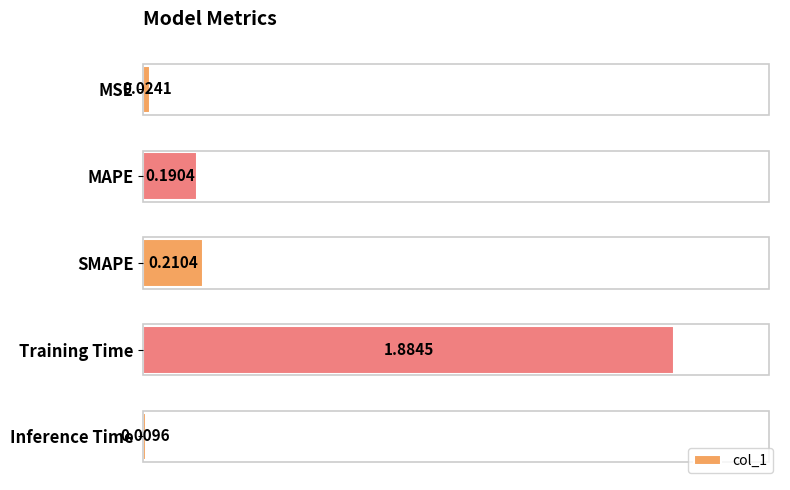

List the labels in order of value, smallest first.

Inference Time, MSE, MAPE, SMAPE, Training Time